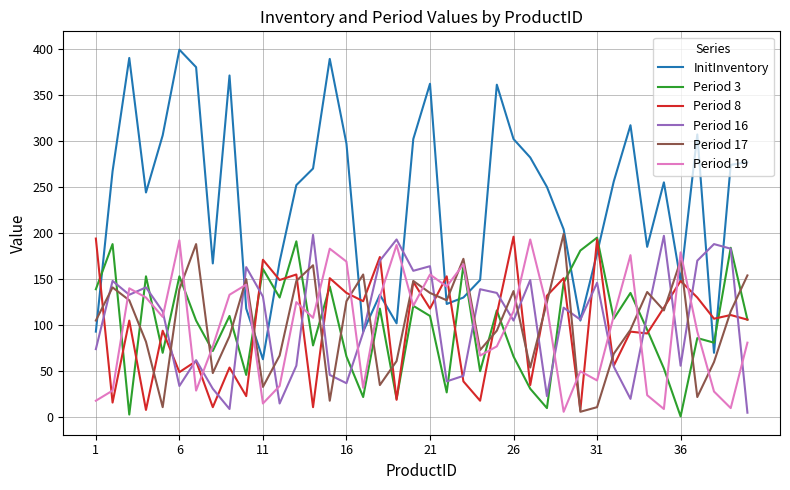

What is the maximum value shown in the chart?

399